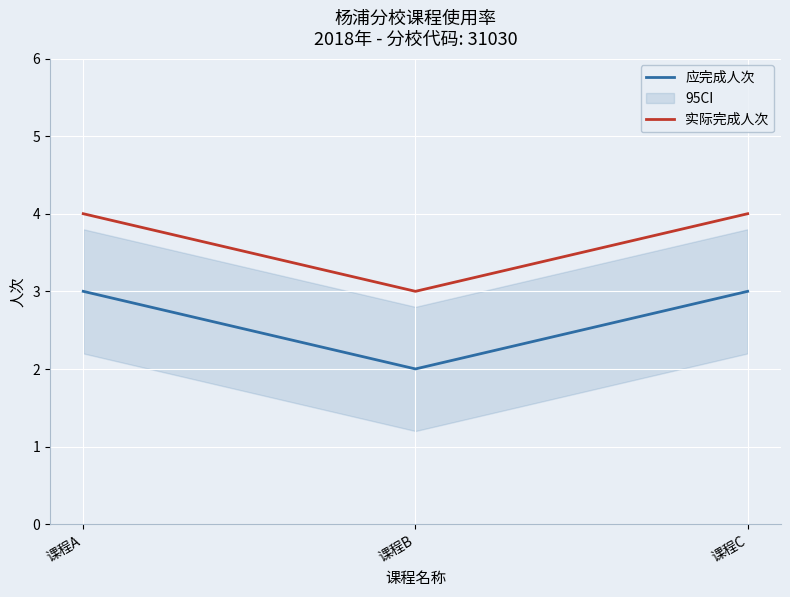

What is the average value of the 实际完成人次 series?

4